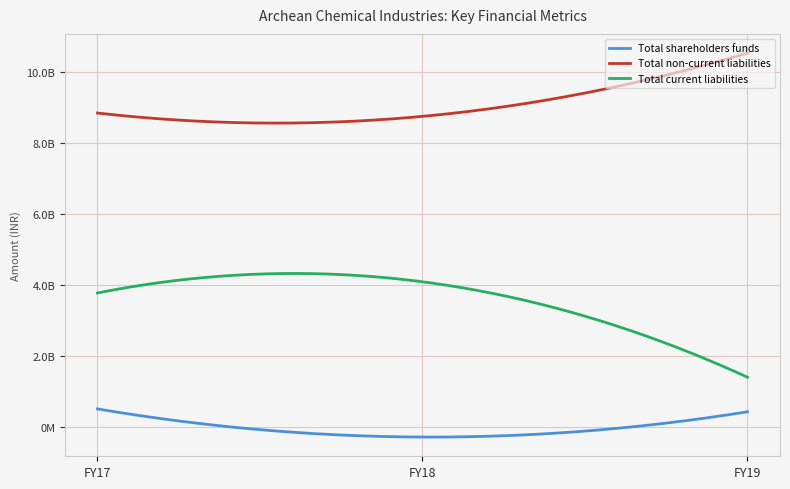

Reading right to left, list all the values displayed in this chart.

Total shareholders funds: FY19=434184000	FY18=-277435000	FY17=514603000
Total non-current liabilities: FY19=10528143000	FY18=8747501000	FY17=8841338000
Total current liabilities: FY19=1406517000	FY18=4092044000	FY17=3777336000